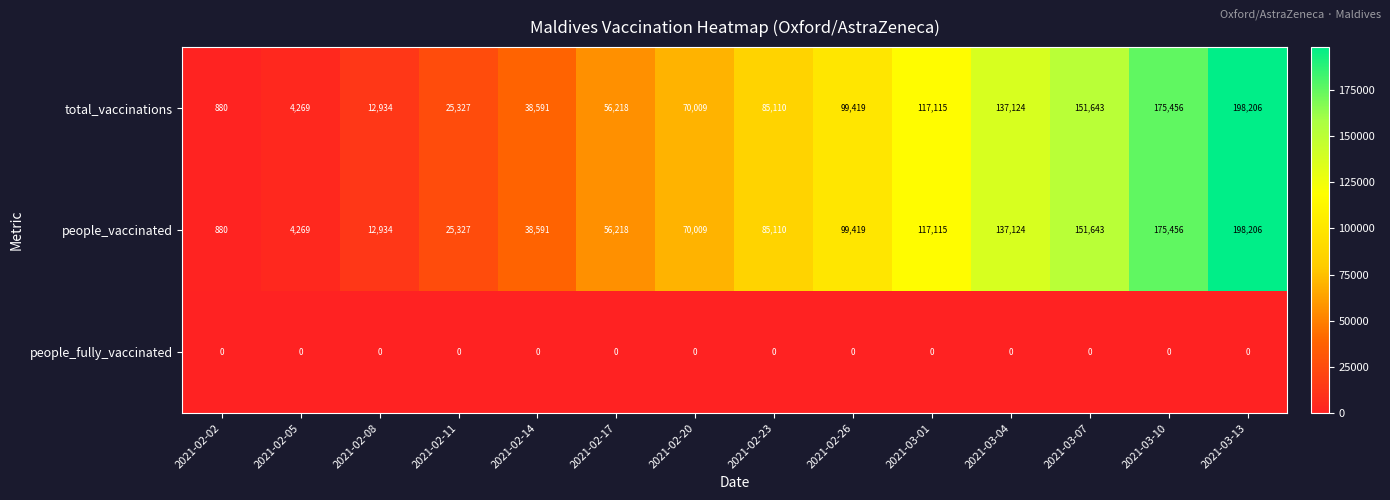

How many categories are shown in the chart?

14